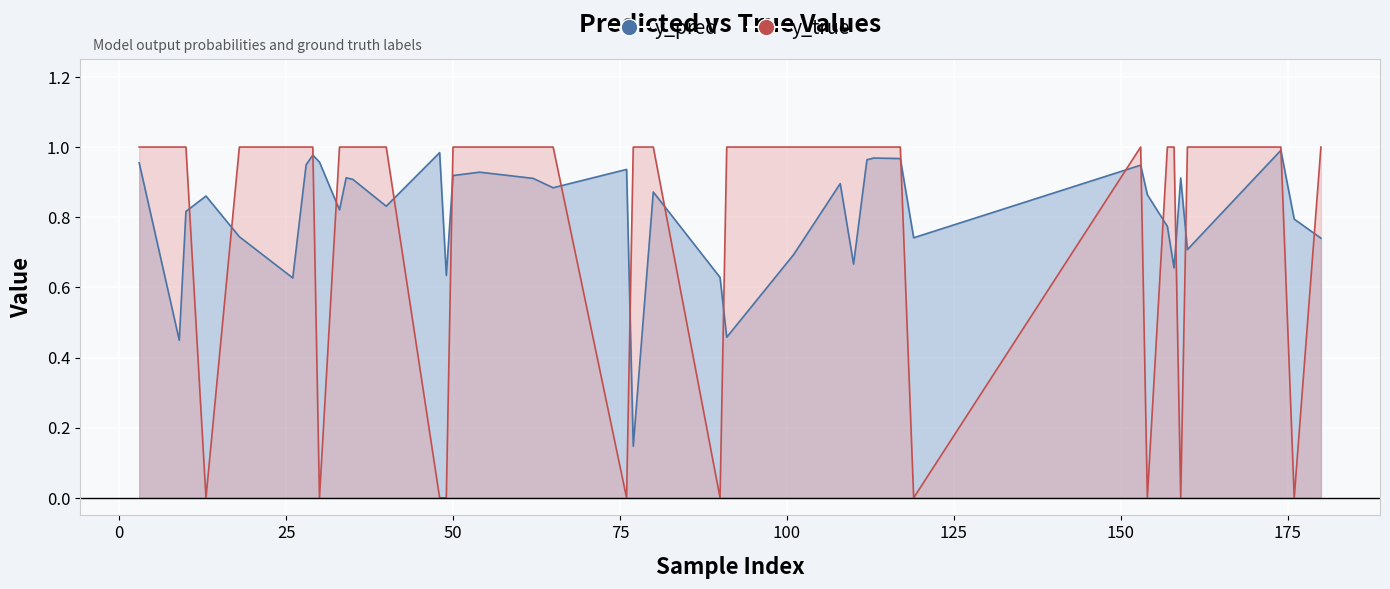

What is the difference between the highest and lowest values at 54?

0.1